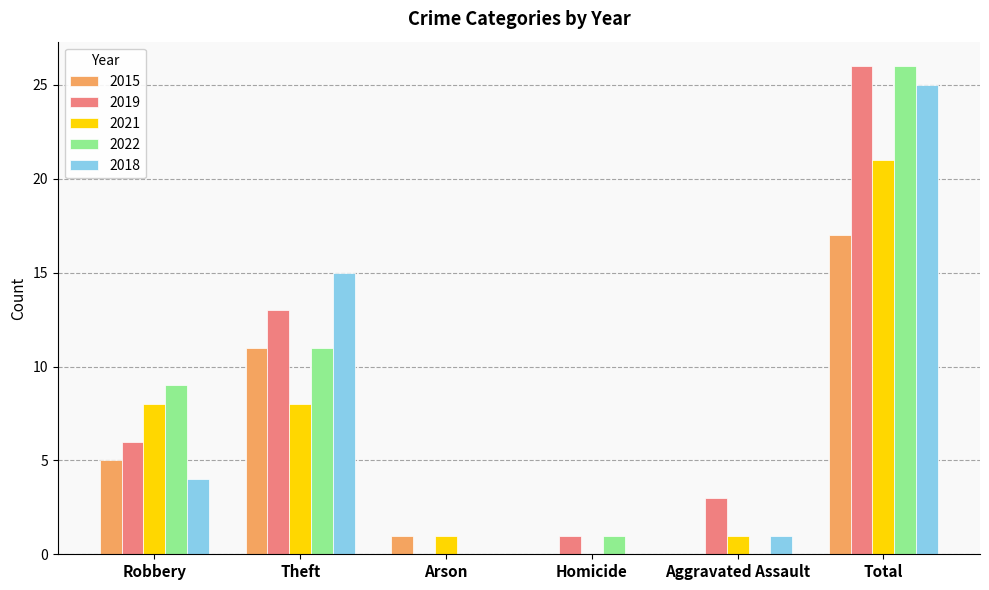

At which label does 2015 reach its peak?

Total